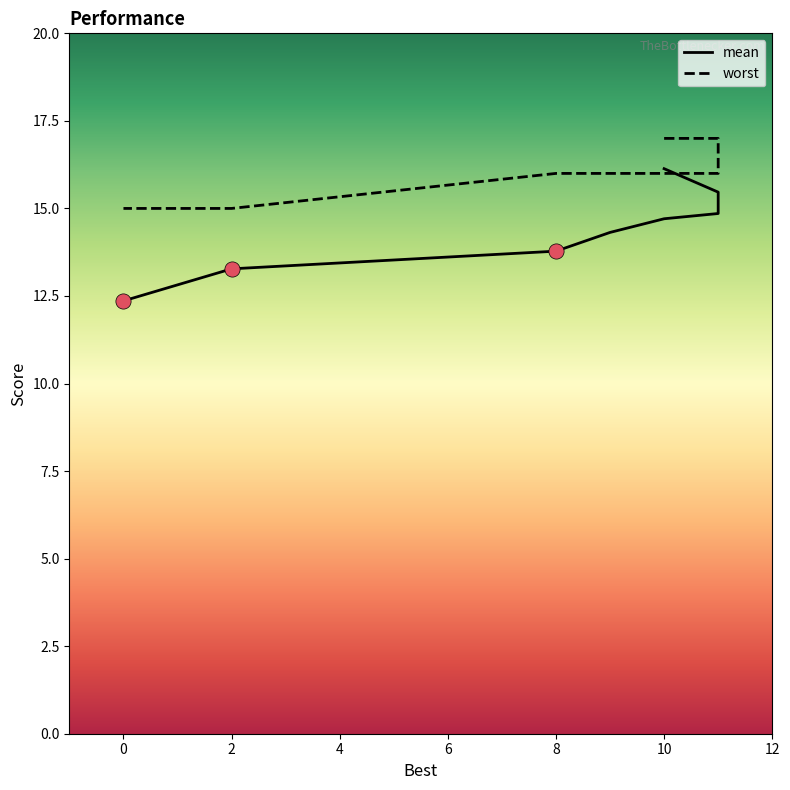

What are all the series names shown in the legend?

mean, worst